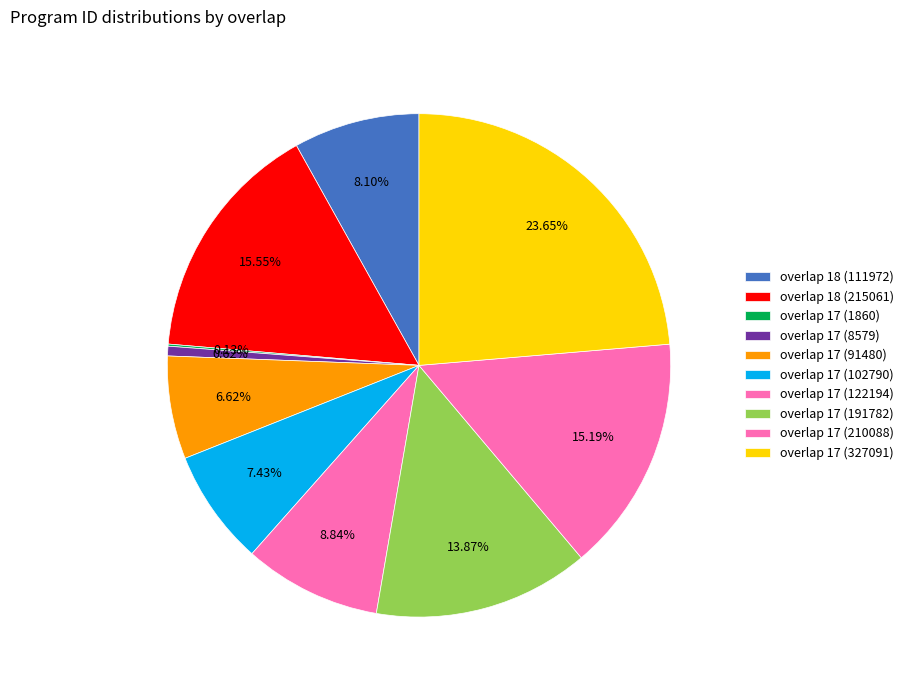

What percentage is the overlap 17 (191782) slice, to the nearest percent?

14%